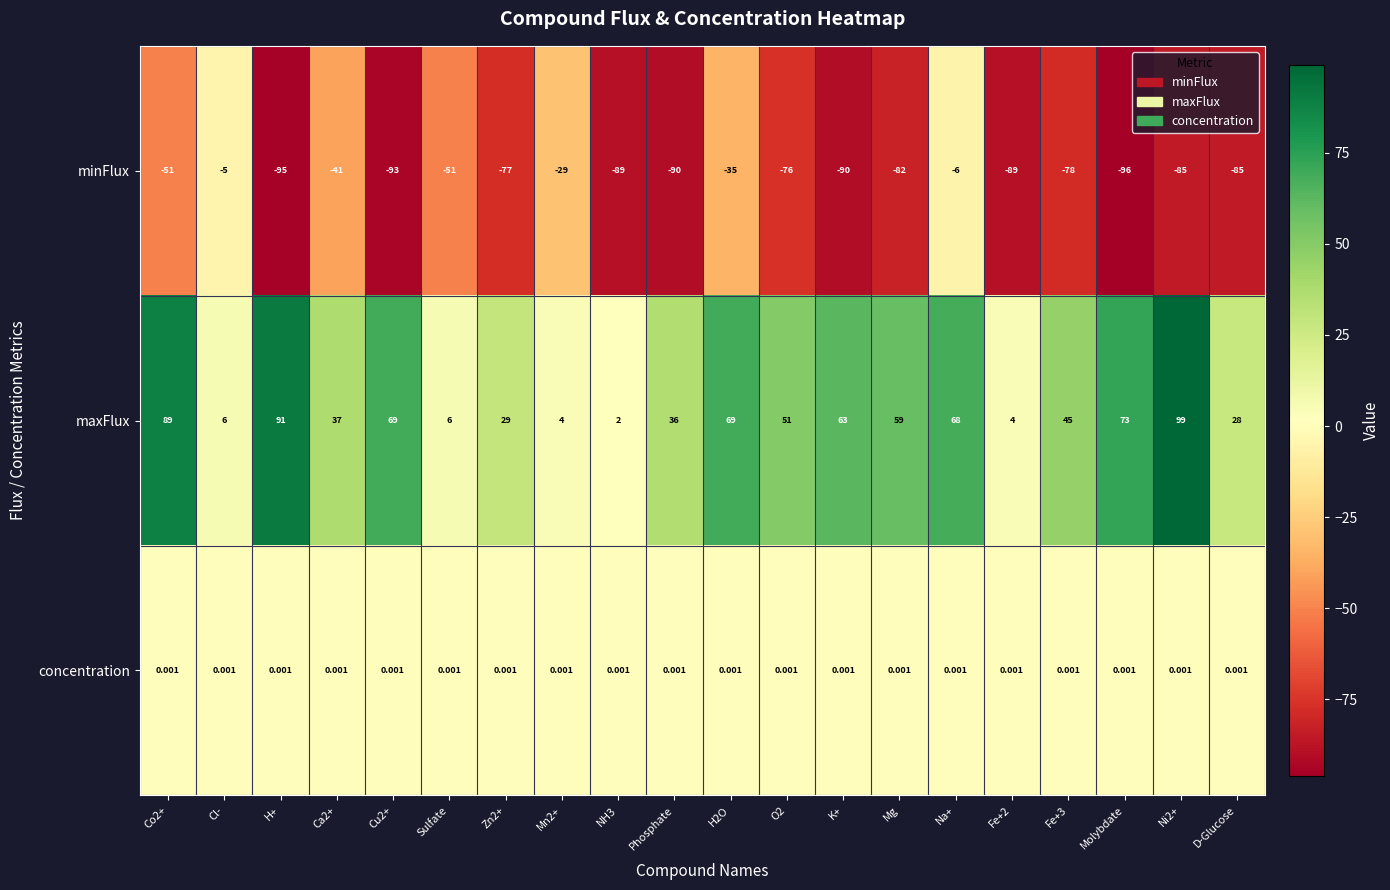

What is the greatest value displayed?

99.0